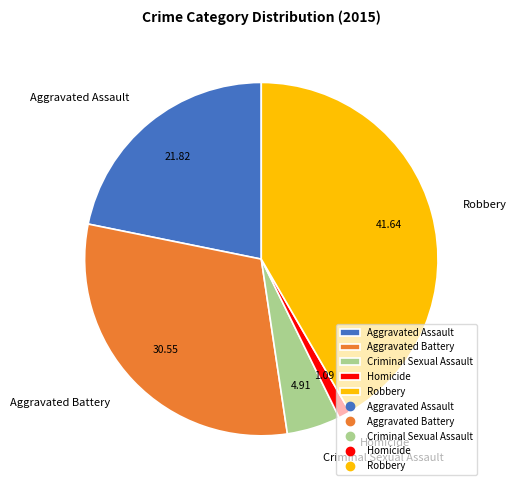

Does any single category account for the majority?

No